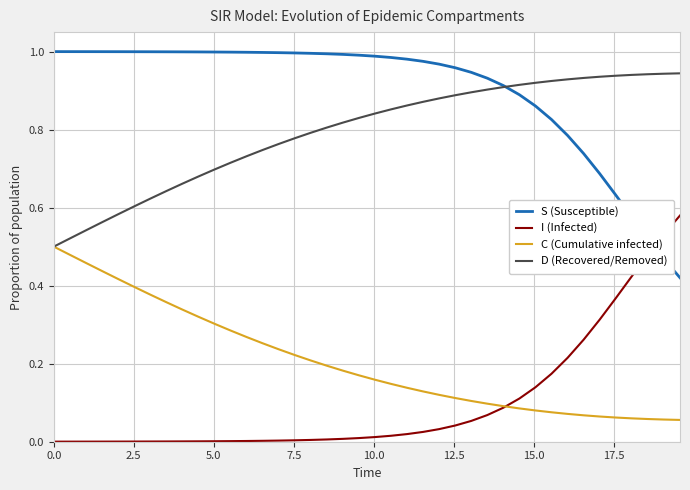

Which series has the largest total across all categories?

S (Susceptible)